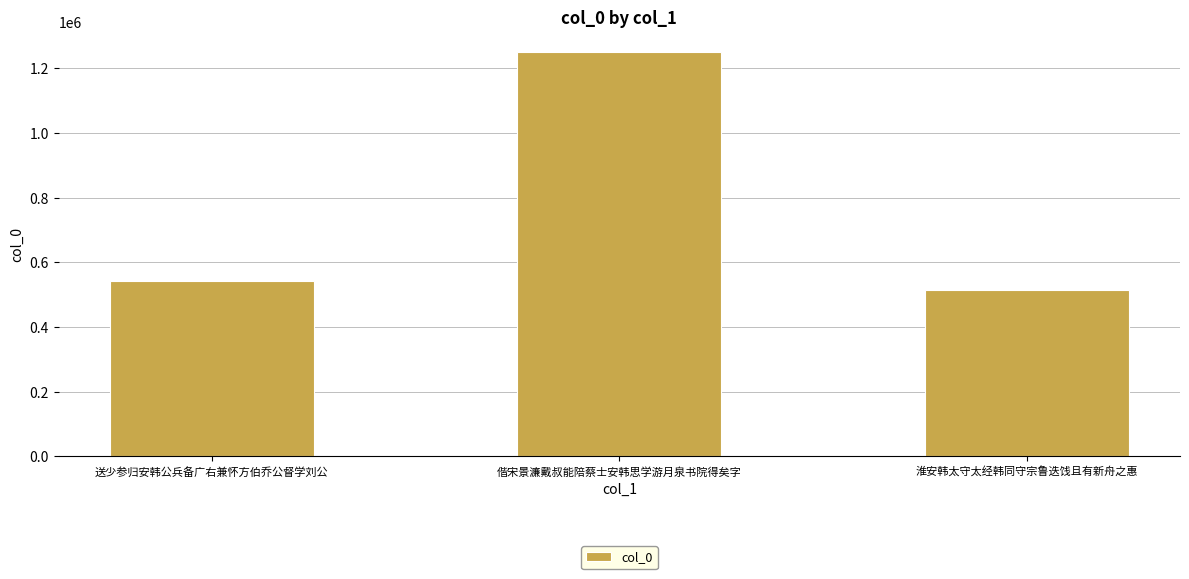

What is the difference between the maximum and second lowest values?

709503